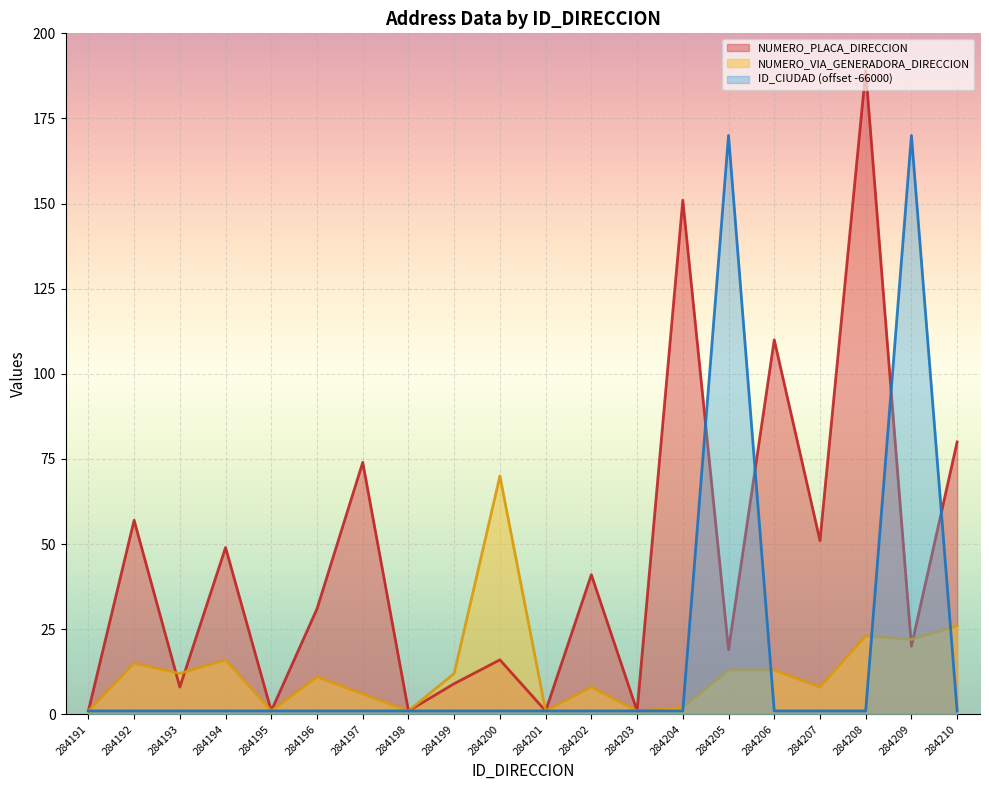

What are all the series names shown in the legend?

NUMERO_PLACA_DIRECCION, NUMERO_VIA_GENERADORA_DIRECCION, ID_CIUDAD (offset -66000)